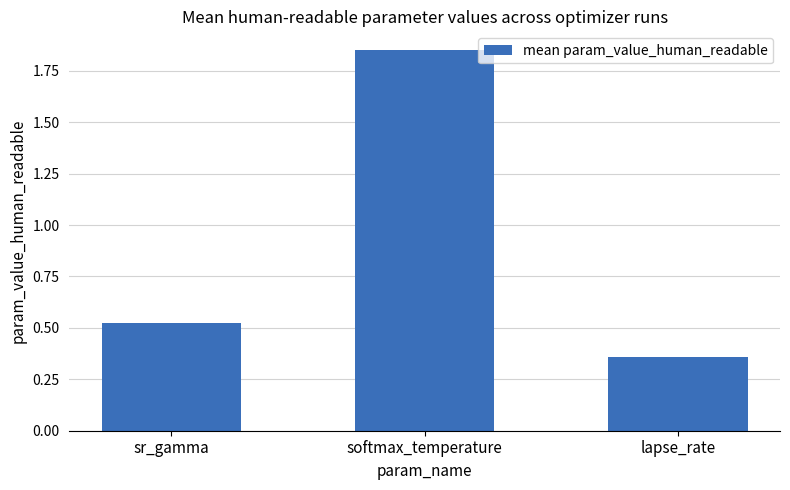

What is the sum of the values at sr_gamma and softmax_temperature?

2.4